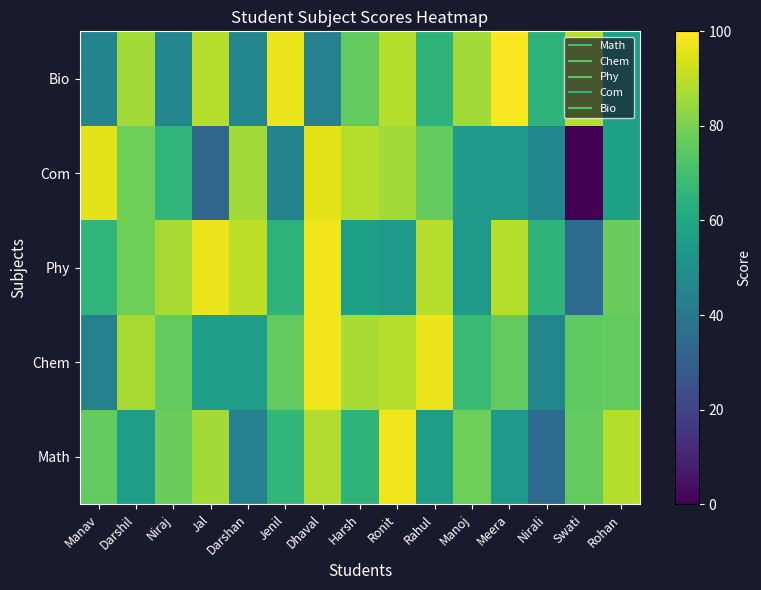

Reading right to left, extract all data points from this chart.

Math: Rohan=89	Swati=76	Nirali=35	Meera=54	Manoj=78	Rahul=56	Ronit=98	Harsh=65	Dhaval=88	Jenil=66	Darshan=44	Jal=86	Niraj=77	Darshil=56	Manav=76
Chem: Rohan=76	Swati=75	Nirali=46	Meera=76	Manoj=68	Rahul=97	Ronit=89	Harsh=87	Dhaval=98	Jenil=76	Darshan=56	Jal=56	Niraj=76	Darshil=87	Manav=44
Phy: Rohan=77	Swati=35	Nirali=65	Meera=89	Manoj=54	Rahul=89	Ronit=54	Harsh=57	Dhaval=98	Jenil=65	Darshan=90	Jal=97	Niraj=87	Darshil=78	Manav=66
Com: Rohan=57	Swati=0	Nirali=46	Meera=54	Manoj=54	Rahul=76	Ronit=86	Harsh=89	Dhaval=96	Jenil=45	Darshan=86	Jal=33	Niraj=66	Darshil=78	Manav=96
Bio: Rohan=57	Swati=89	Nirali=65	Meera=99	Manoj=86	Rahul=65	Ronit=89	Harsh=76	Dhaval=44	Jenil=97	Darshan=46	Jal=89	Niraj=46	Darshil=86	Manav=45